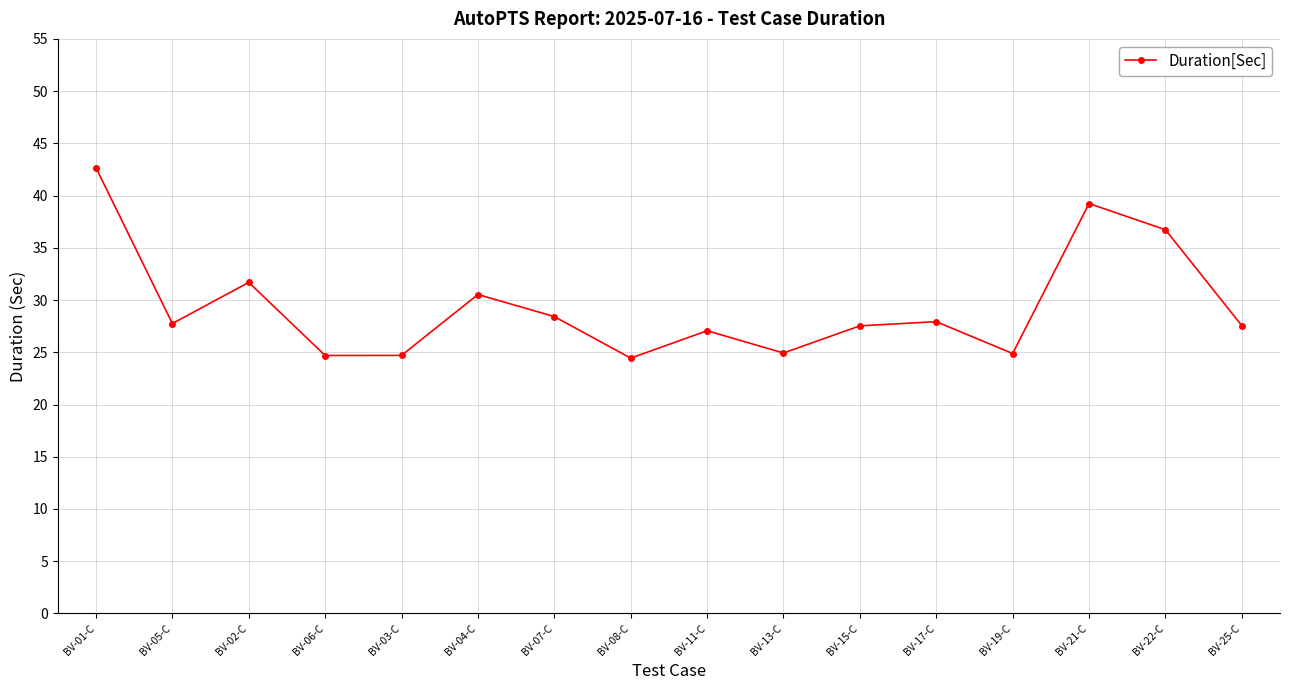

What is the value of the 4th point from the left?

24.7